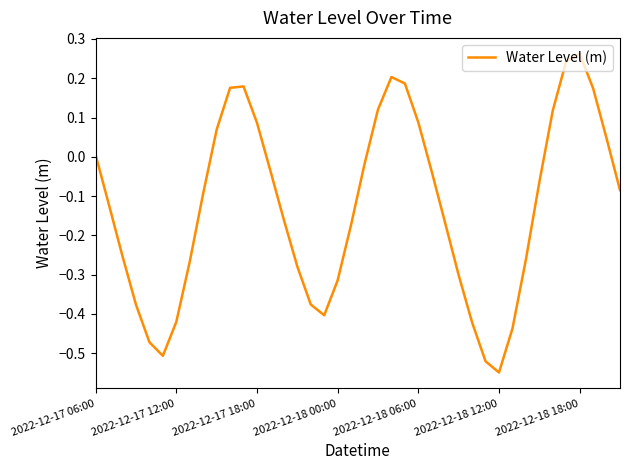

What is the difference between the maximum and minimum values?

0.8